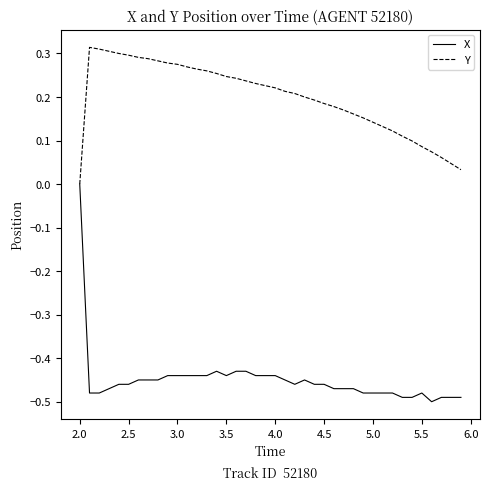

Does the chart display data point markers on the line(s)?

No